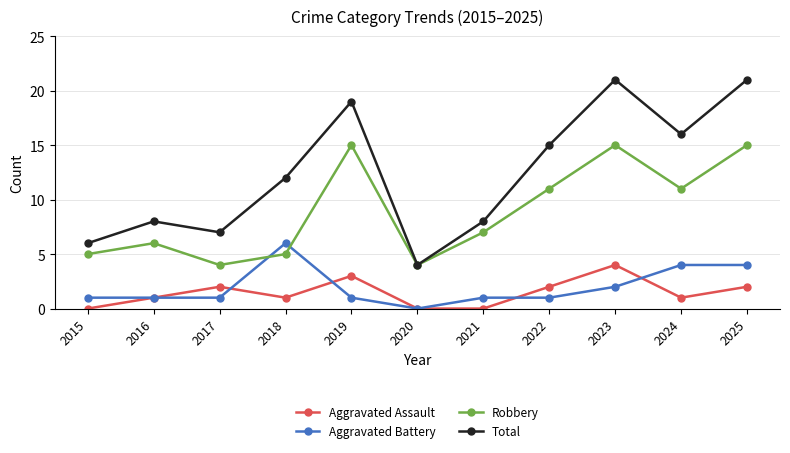

Reading right to left, what are all the values shown in this chart?

Aggravated Assault: 2025=2	2024=1	2023=4	2022=2	2021=0	2020=0	2019=3	2018=1	2017=2	2016=1	2015=0
Aggravated Battery: 2025=4	2024=4	2023=2	2022=1	2021=1	2020=0	2019=1	2018=6	2017=1	2016=1	2015=1
Robbery: 2025=15	2024=11	2023=15	2022=11	2021=7	2020=4	2019=15	2018=5	2017=4	2016=6	2015=5
Total: 2025=21	2024=16	2023=21	2022=15	2021=8	2020=4	2019=19	2018=12	2017=7	2016=8	2015=6